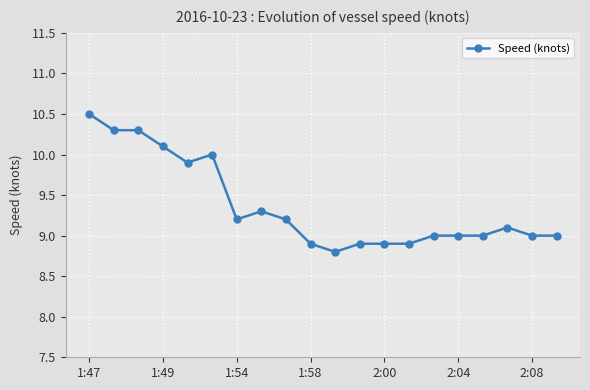

What is the greatest value displayed?

10.5